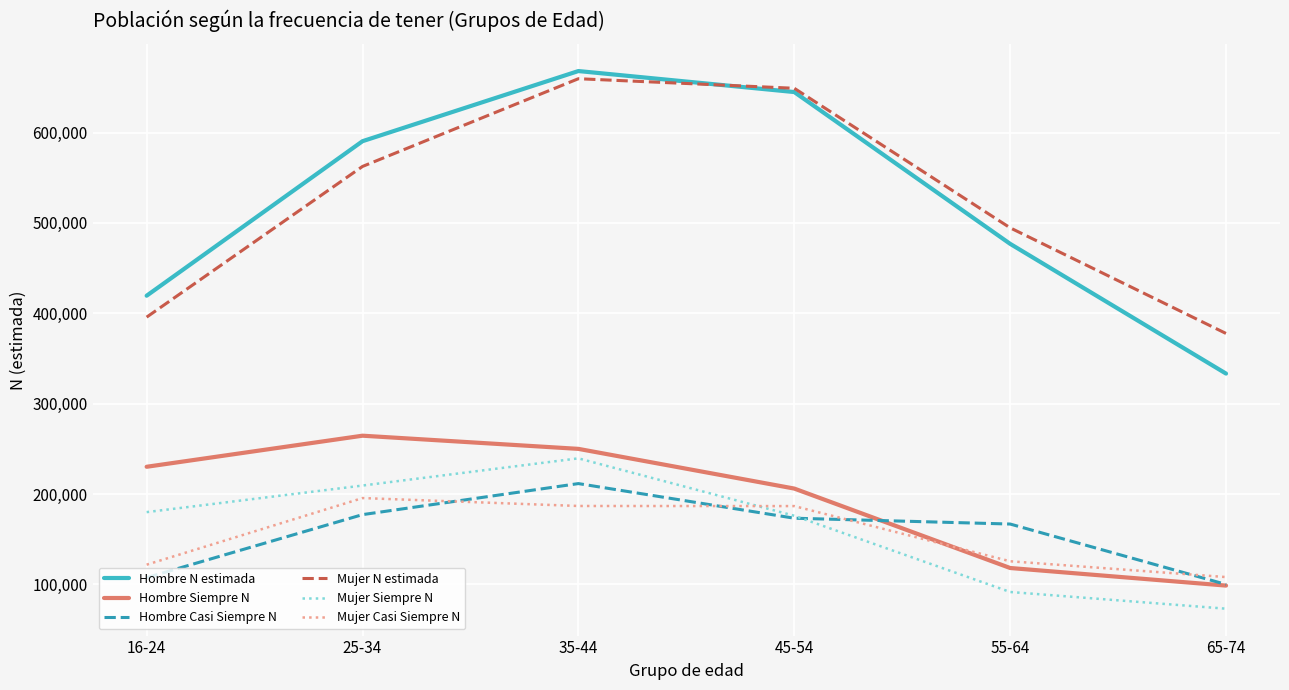

What is the total value across all series at 25-34?

1999585